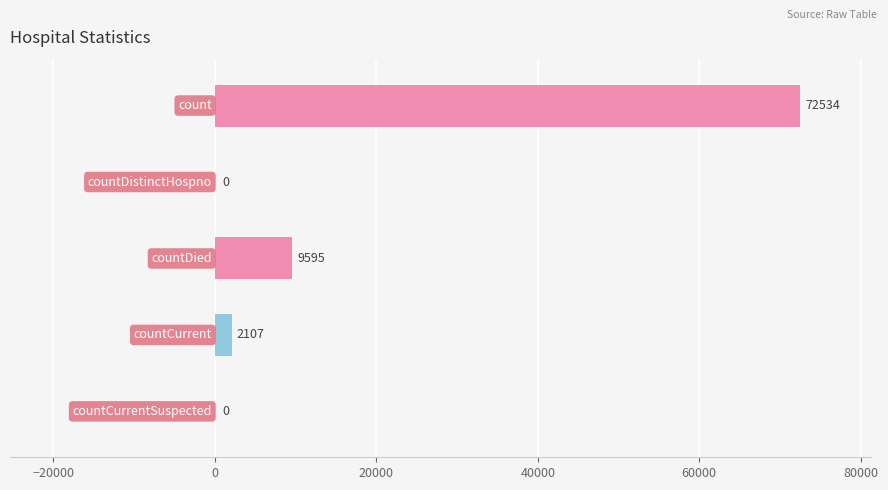

What is the sum of all values?

84236